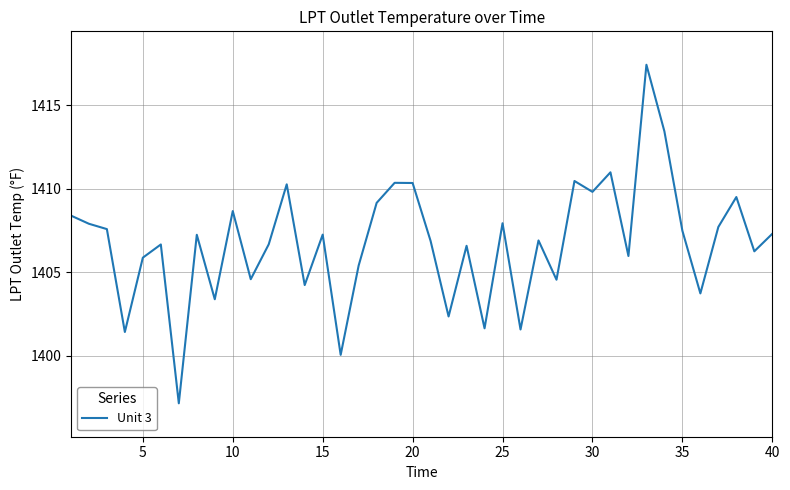

What is the smallest value displayed?

1397.2